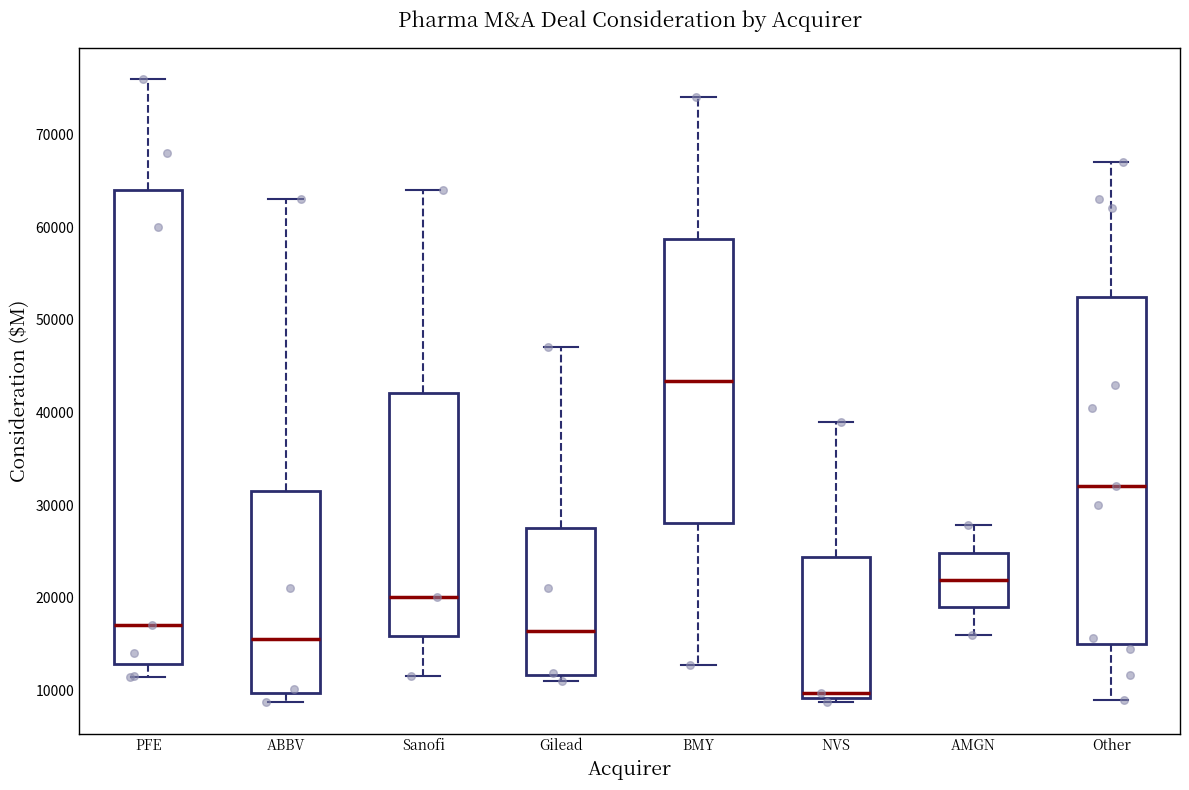

Which box has the lowest median line?

NVS